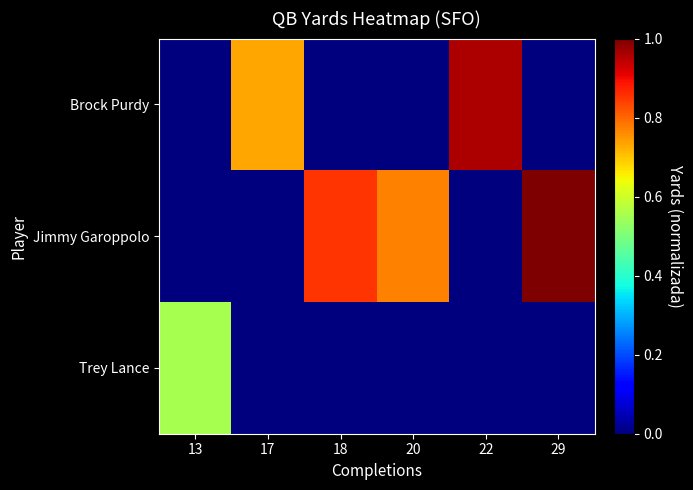

Which series has the widest spread of values?

Jimmy Garoppolo